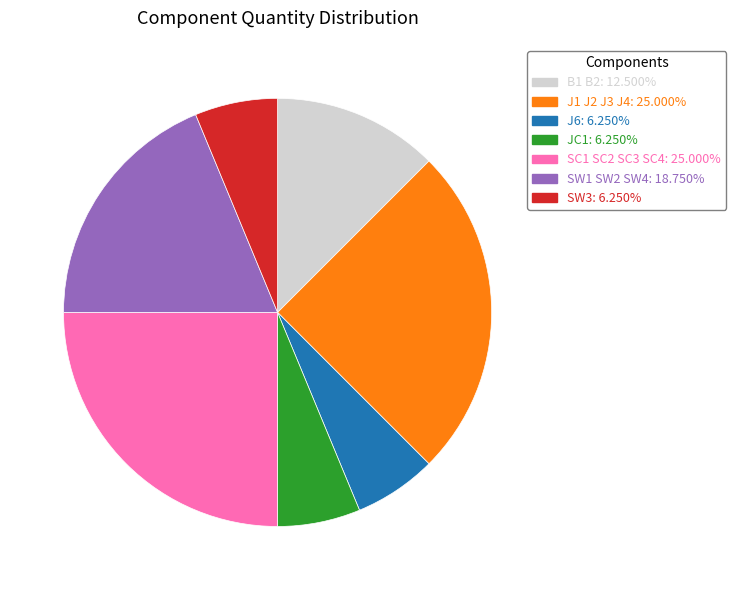

Is there any slice that represents more than half of the pie?

No